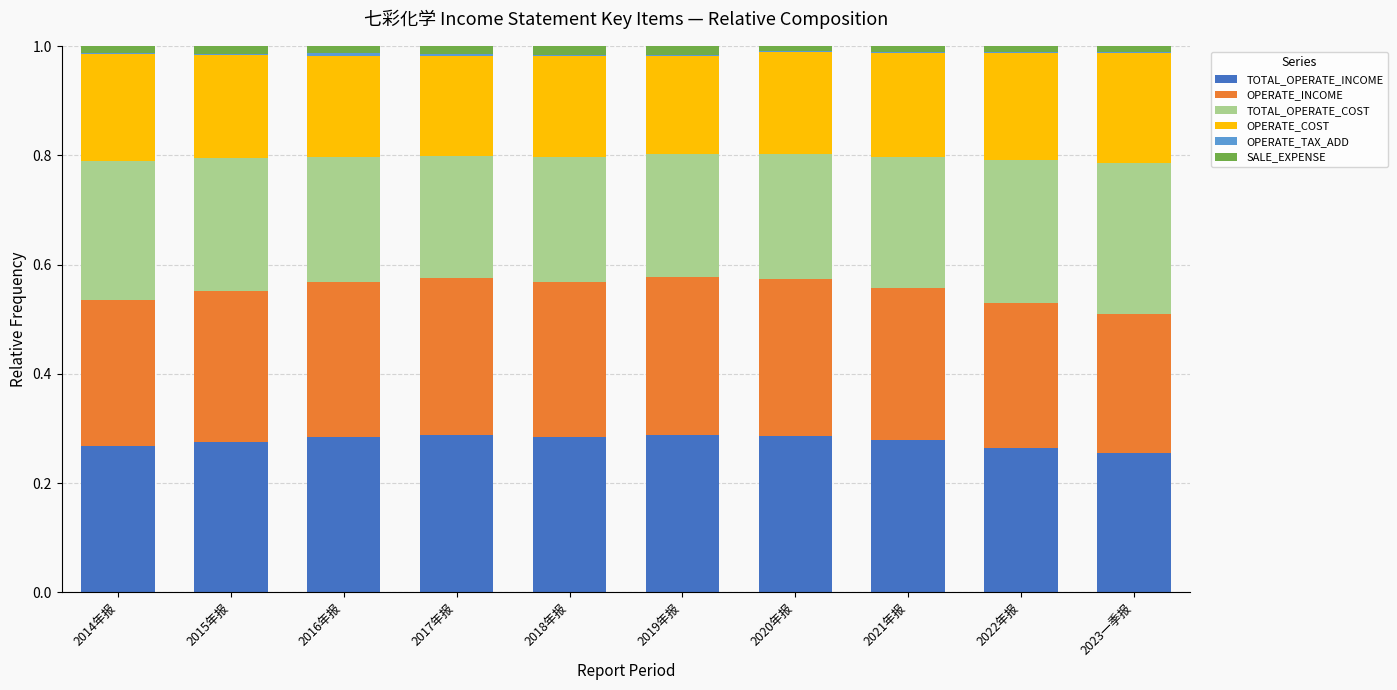

At which category is the sum across all series the highest?

2015年报